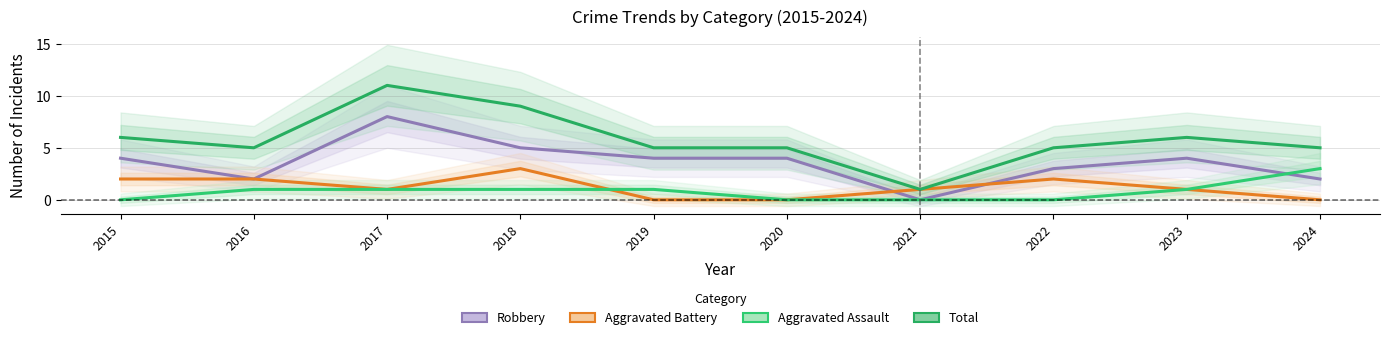

Count the number of categories in the chart.

10